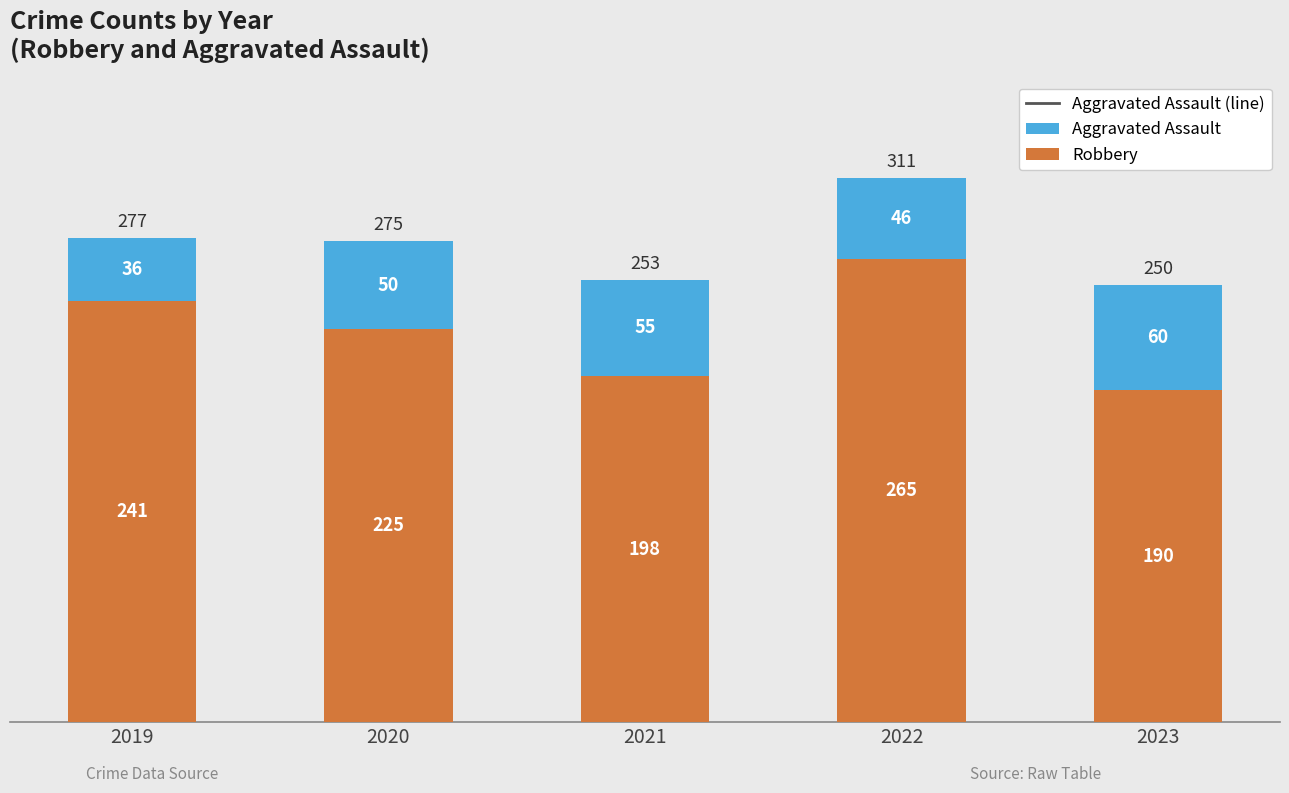

What is the highest value of the Robbery series?

265